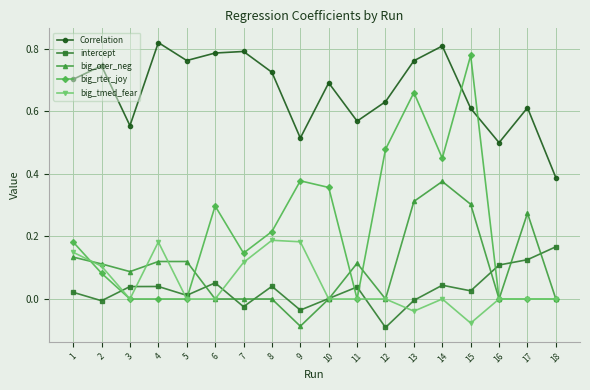

Is it true that Correlation equals 0.8 at 5?

True